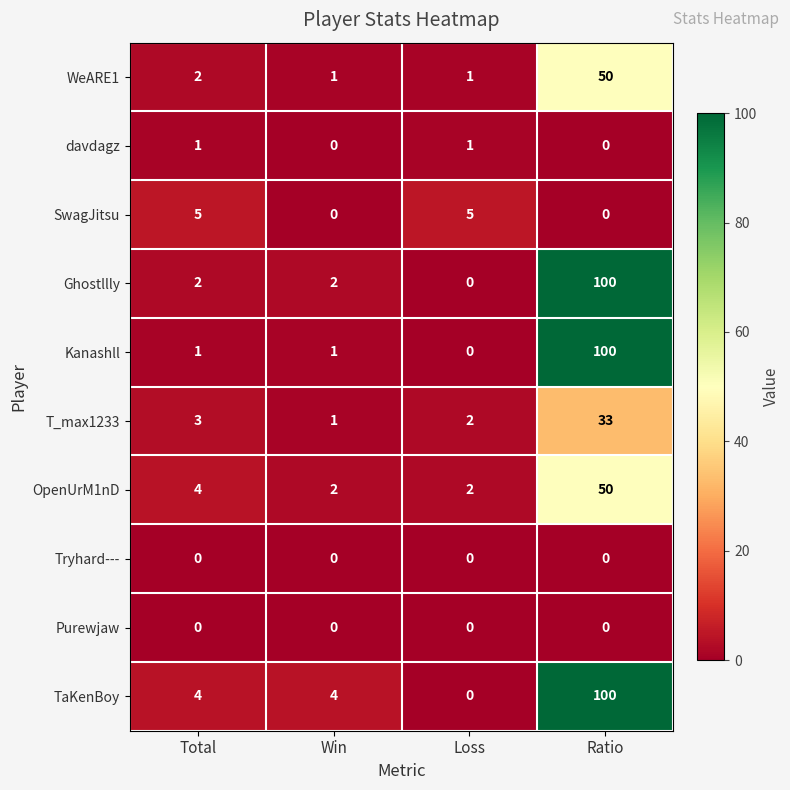

The SwagJitsu series shows 5 at Total. True or false?

True